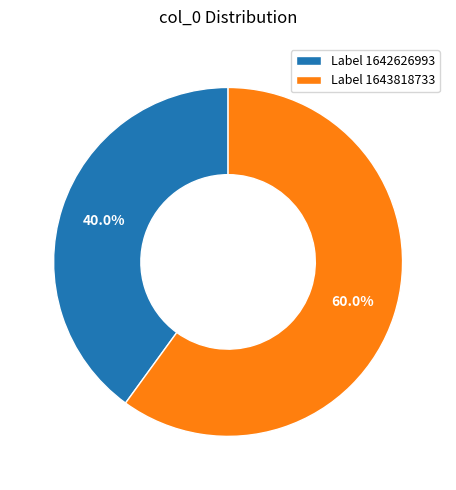

How many segments does this pie chart have?

2